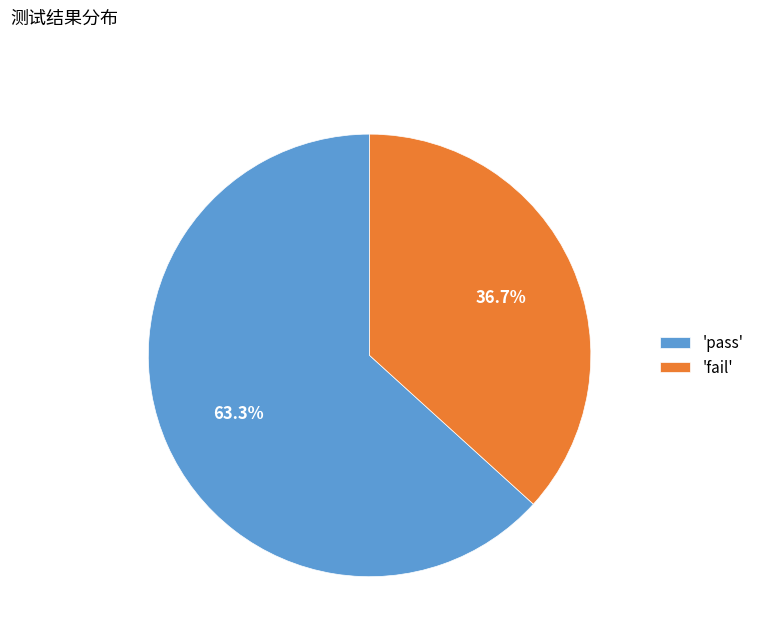

How much of the chart is everything except 'pass'?

36.7%